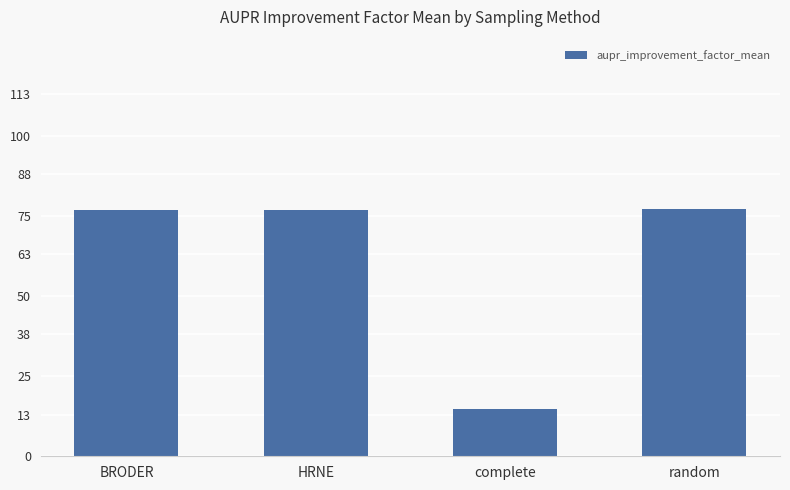

What is the approximate value at random?

77.0